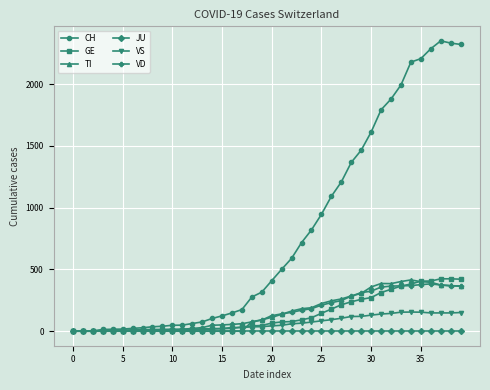

Which series has the largest range (max minus min)?

CH